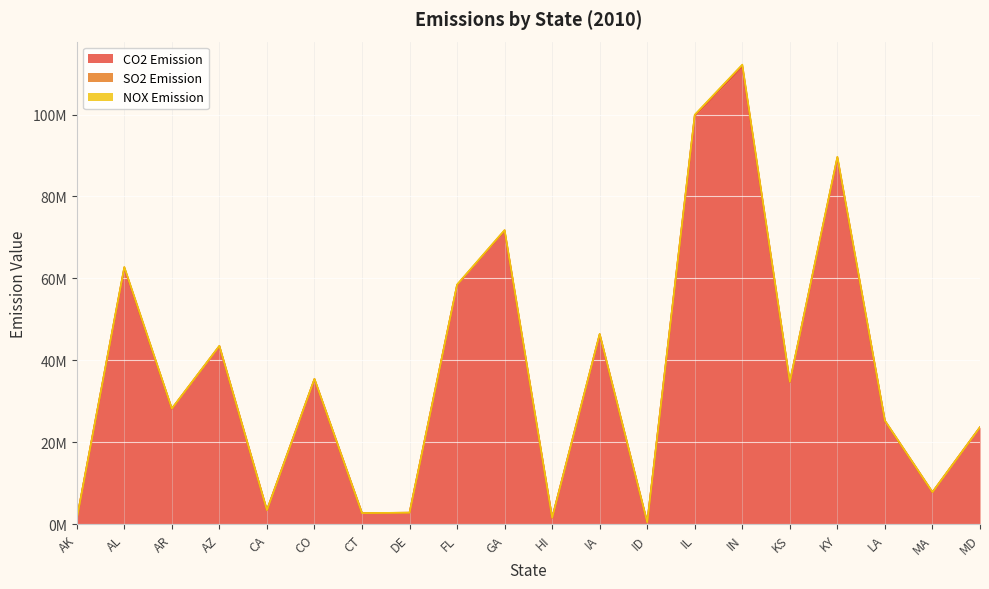

The NOX Emission series shows 2116 at MA. True or false?

False